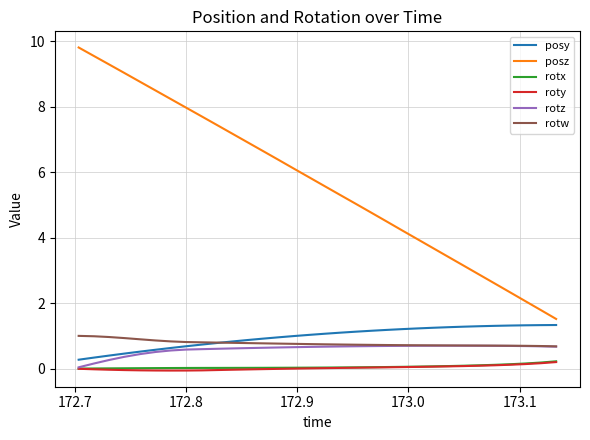

Which series has the largest range (max minus min)?

posz